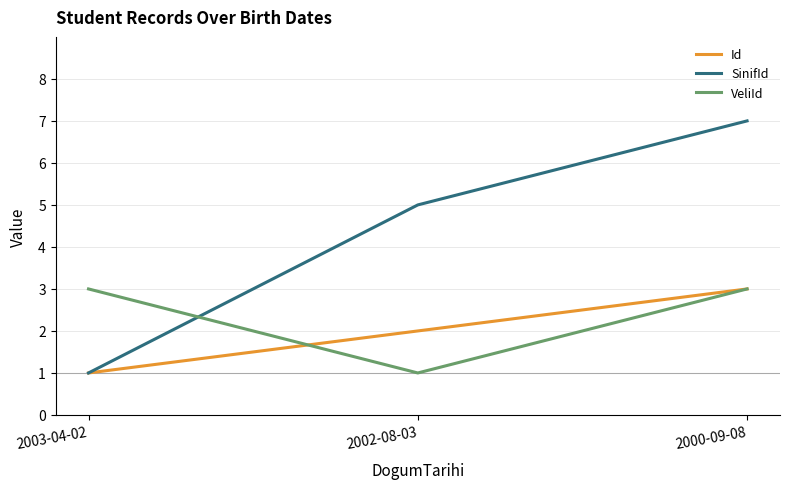

Is it true that SinifId equals 2 at 2002-08-03?

False